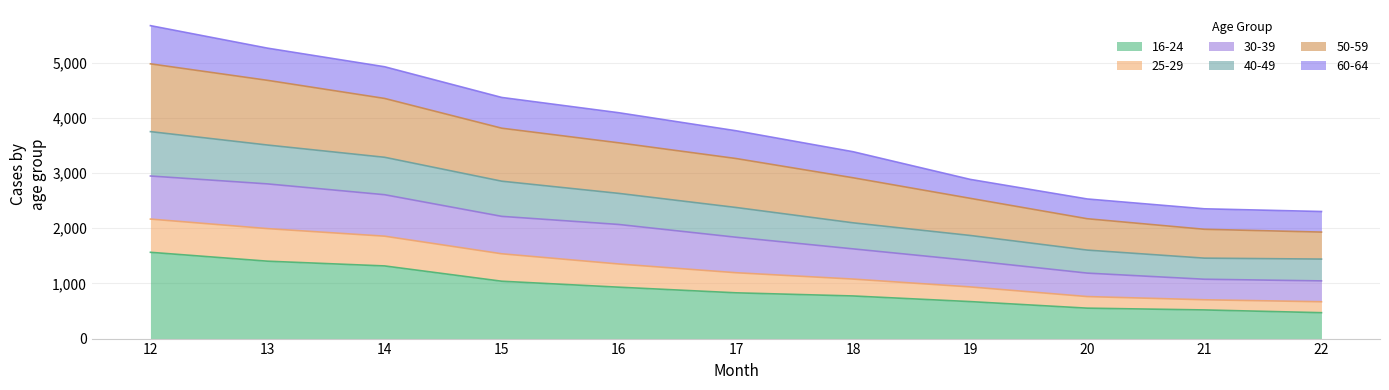

What is the total value across all series at 15?

4368